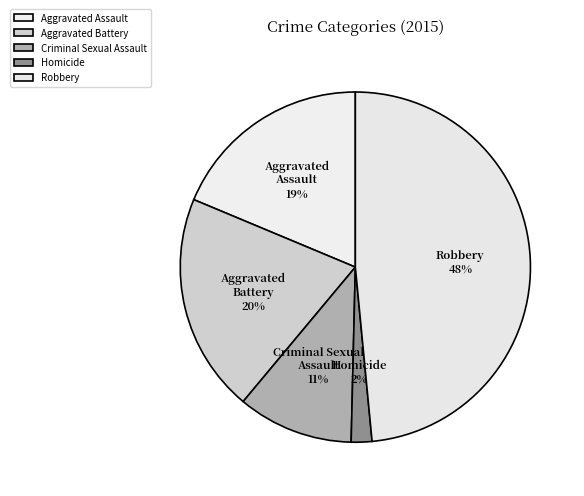

Is Aggravated Battery the majority of the pie?

No